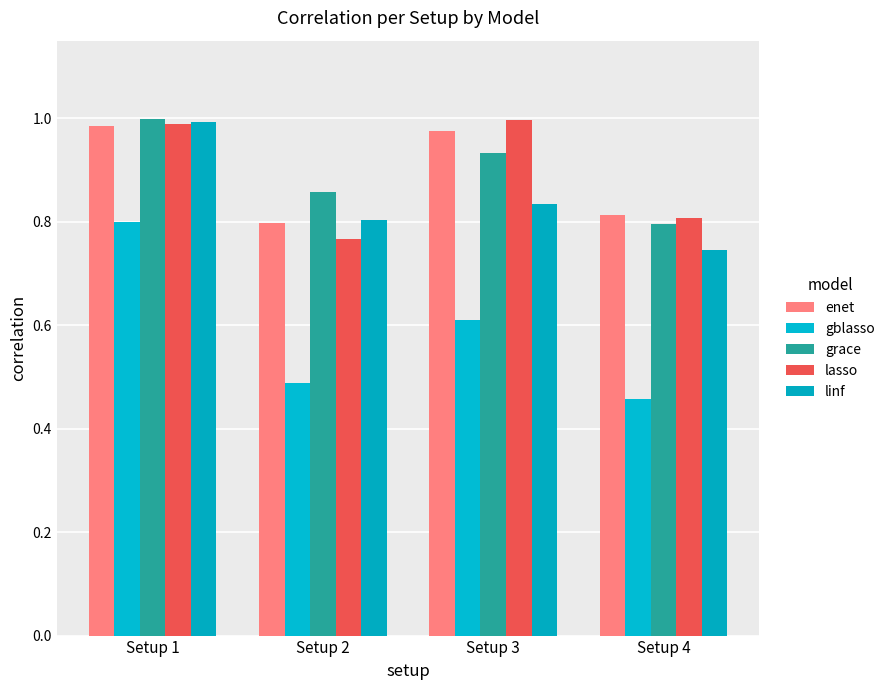

Count the number of categories in the chart.

4